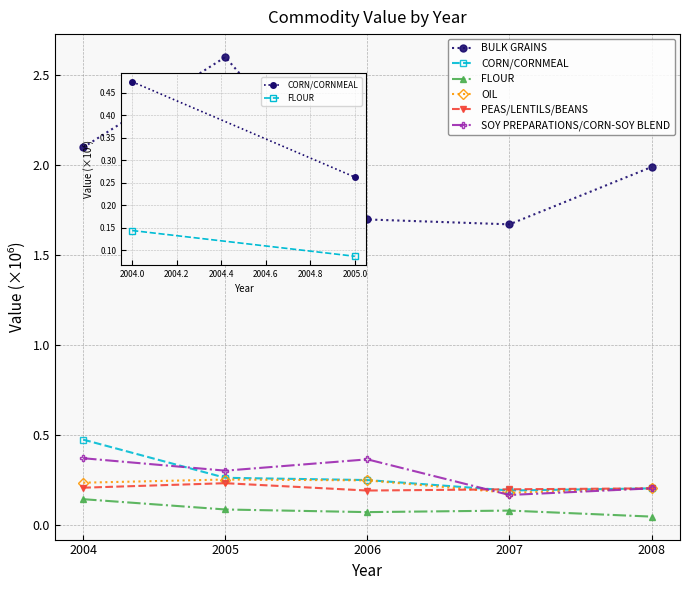

True or false: CORN/CORNMEAL and BULK GRAINS intersect in this chart.

False